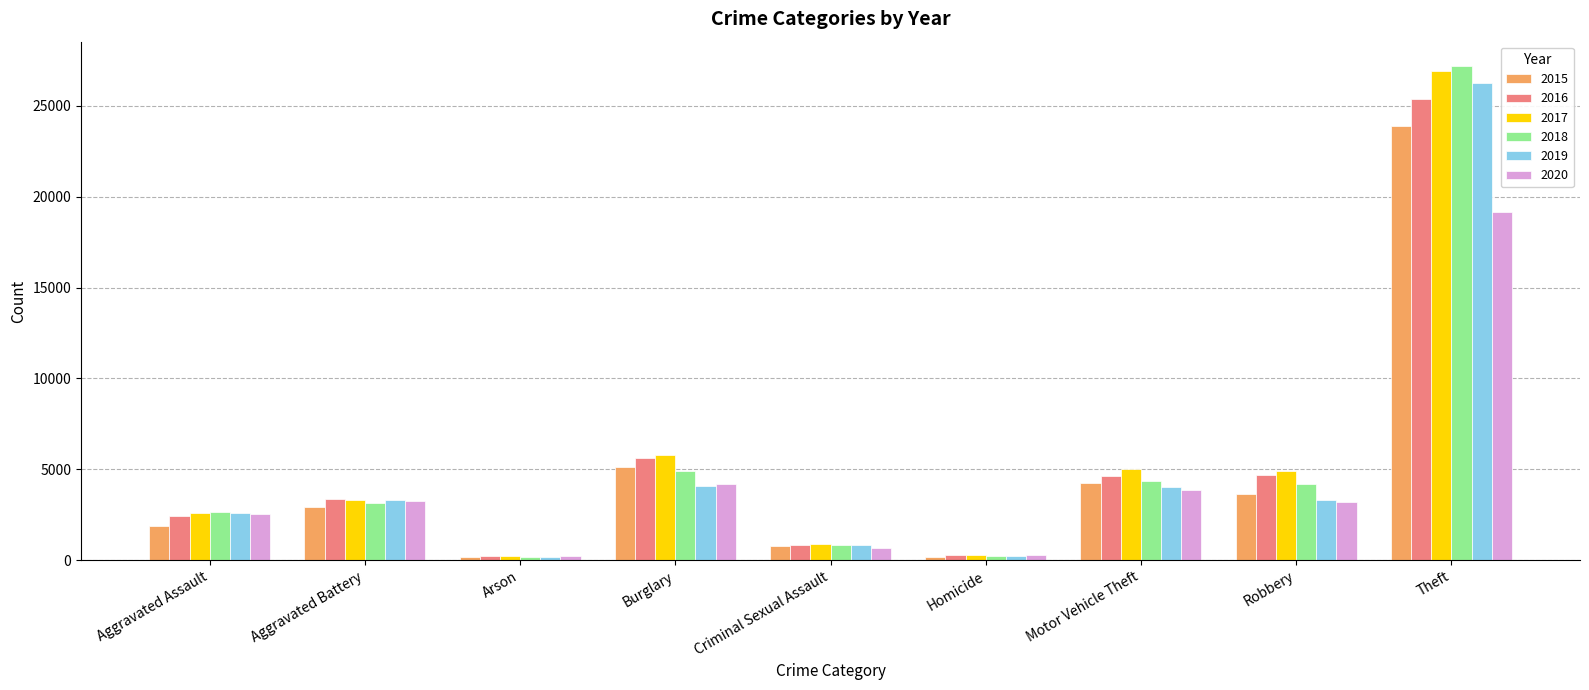

True or false: 2020 has a value of 2542 at Aggravated Assault.

True